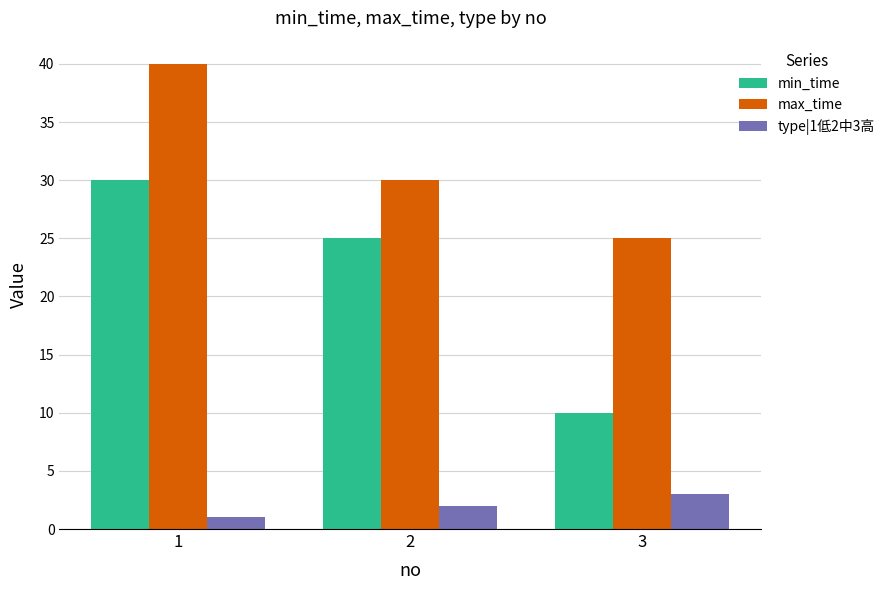

What are all the series names shown in the legend?

min_time, max_time, type|1低2中3高